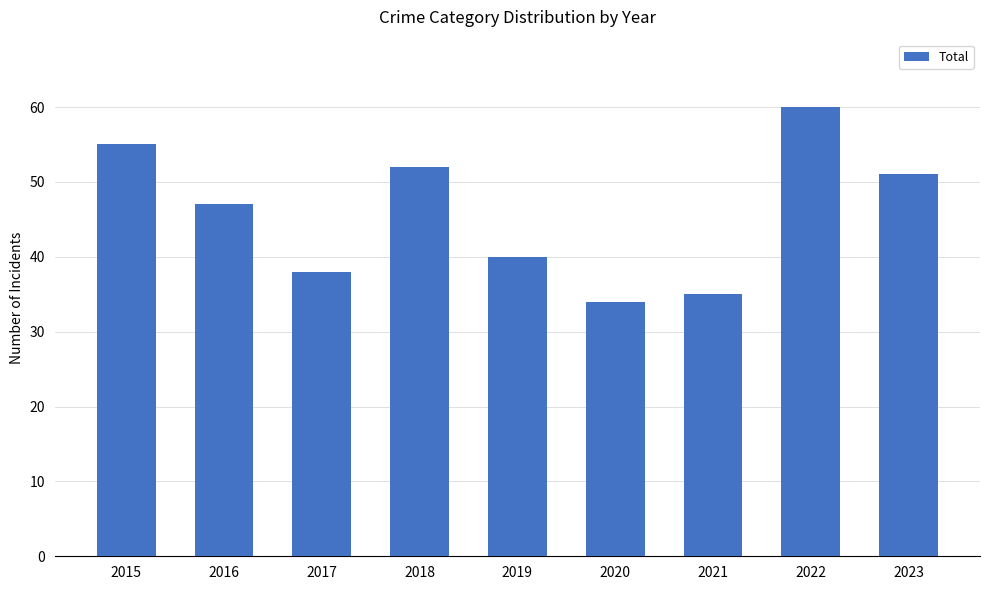

Is it true that the value at 2019 is 58?

False